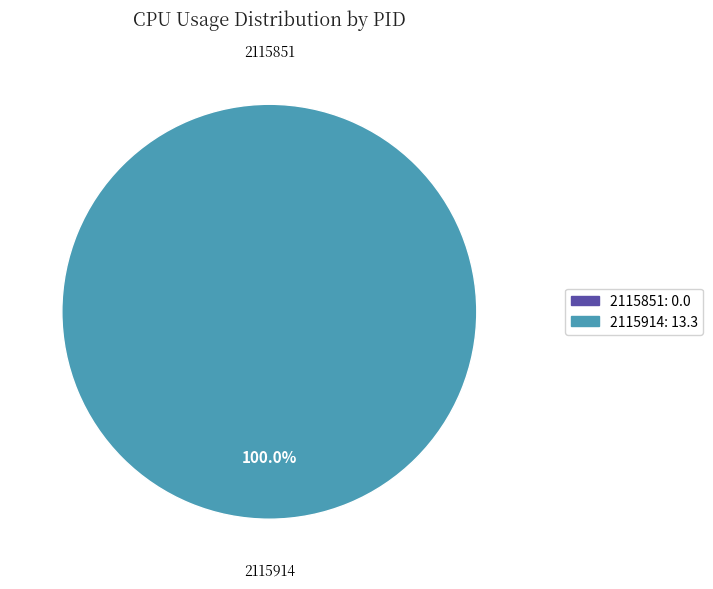

What is the change in value from 2115851 to 2115914?

+13.3